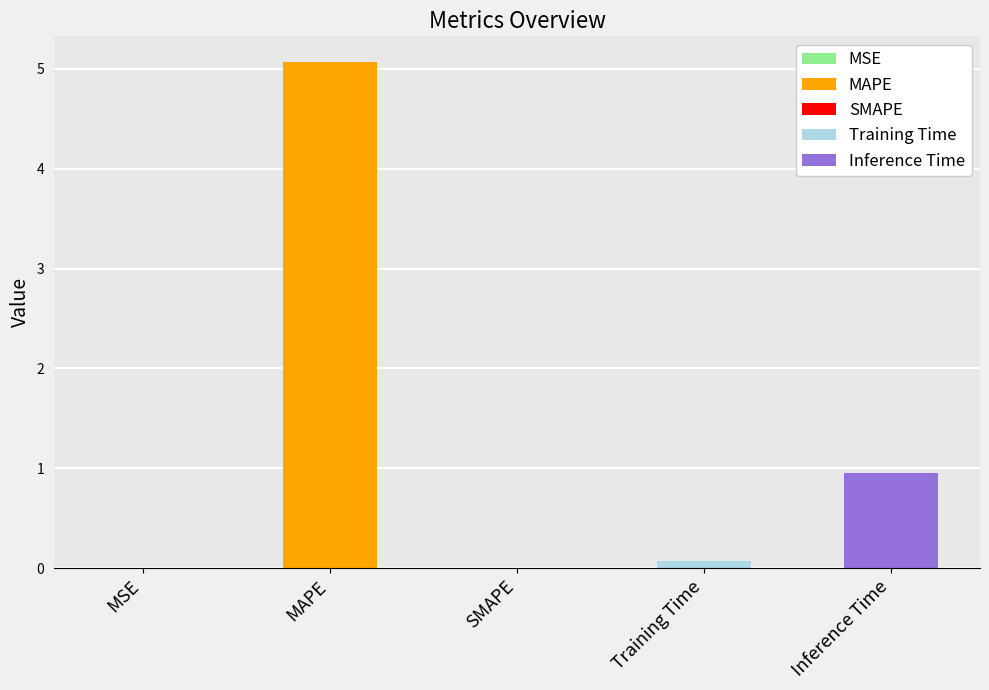

Count the number of categories in the chart.

5